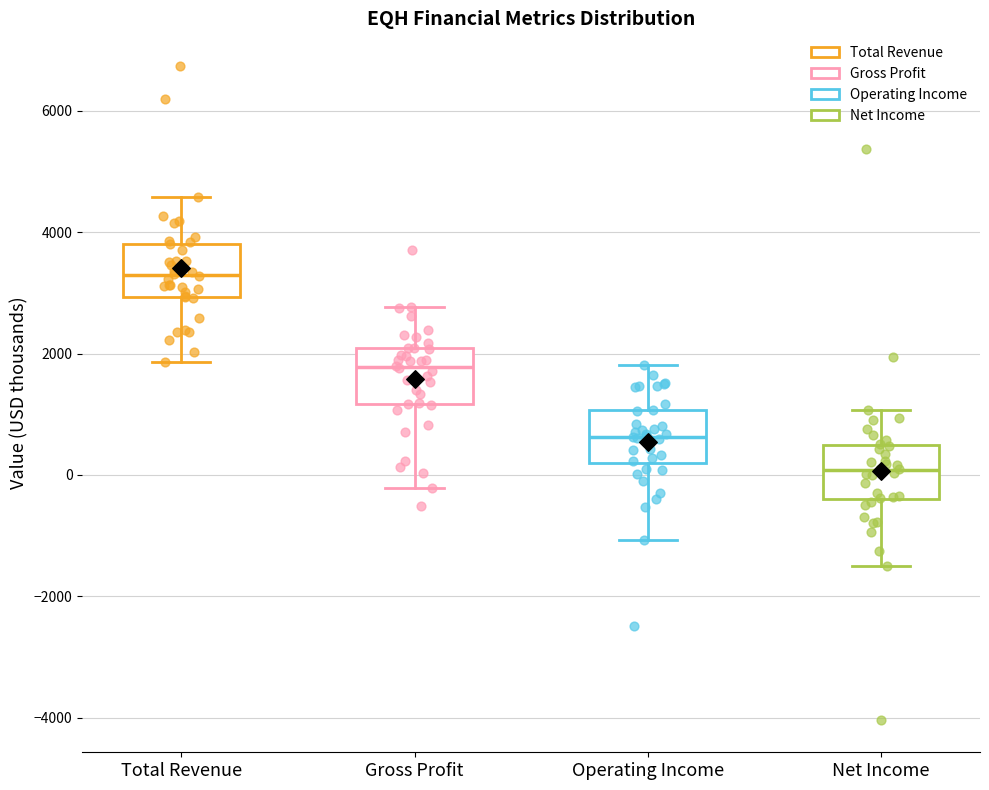

Reading left to right, read every box against the y-axis: the position of its median line, the range the box covers, and the ends of its whiskers. The values are not printed on the chart, so give them approximately, as read against the axis.

Total Revenue: median 3200, box 3000 to 3800, whiskers 1800 to 4600
Gross Profit: median 1800, box 1200 to 2000, whiskers -200 to 2800
Operating Income: median 600, box 200 to 1000, whiskers -1000 to 1800
Net Income: median 0, box -400 to 400, whiskers -1600 to 1000